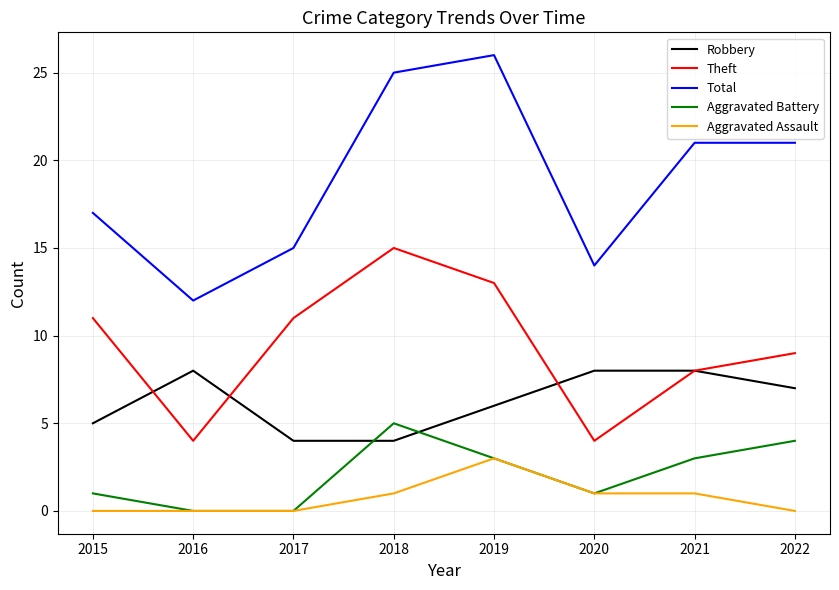

Which series has the largest total across all categories?

Total